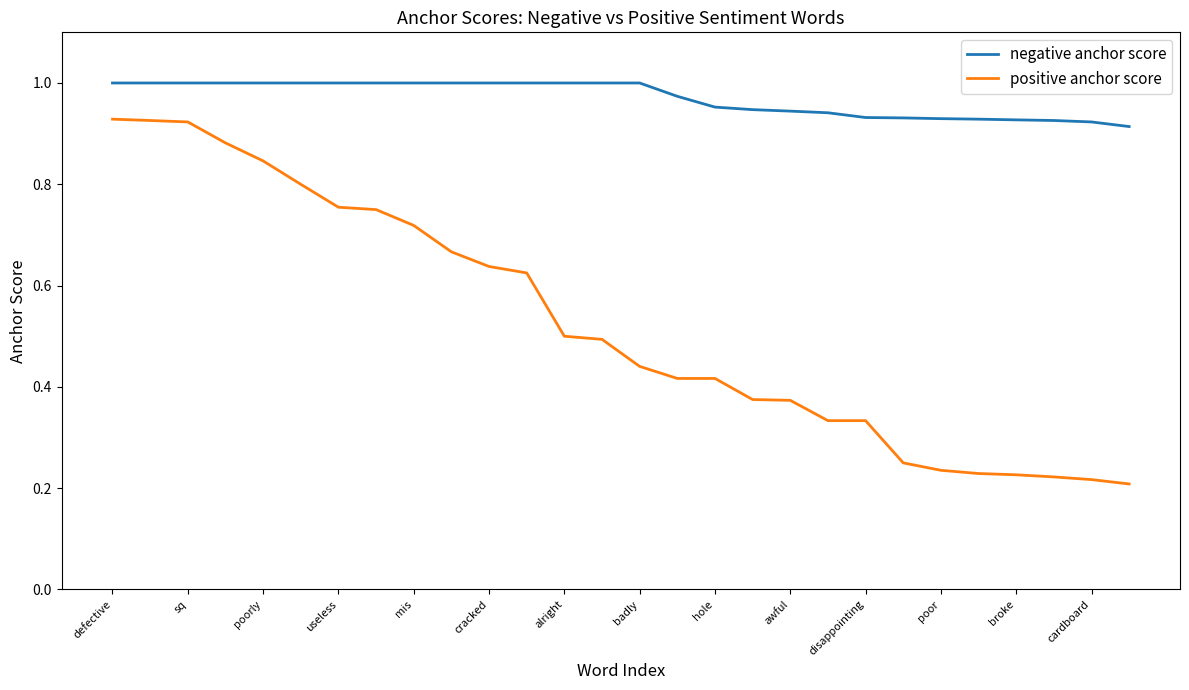

True or false: negative anchor score and positive anchor score intersect in this chart.

False